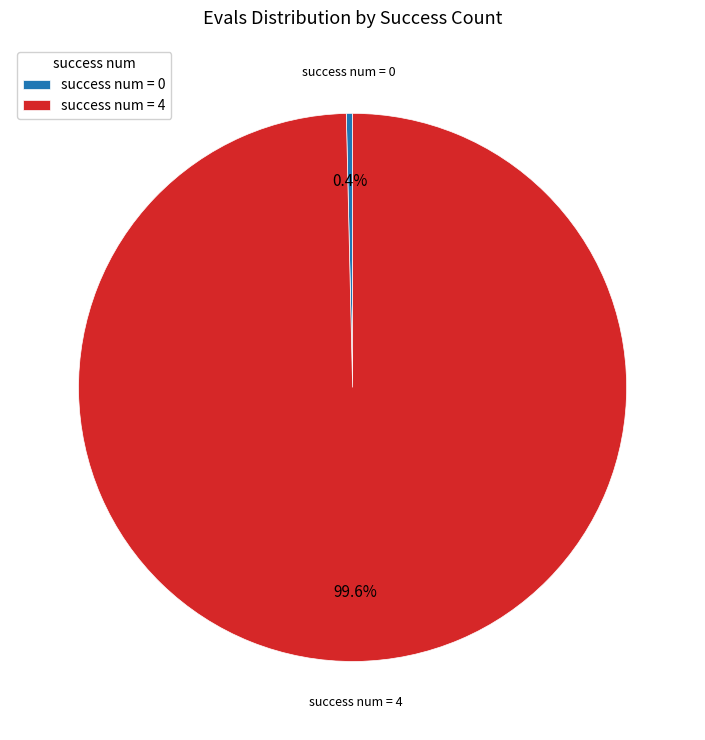

Between success num = 4 and success num = 0, which is larger?

success num = 4